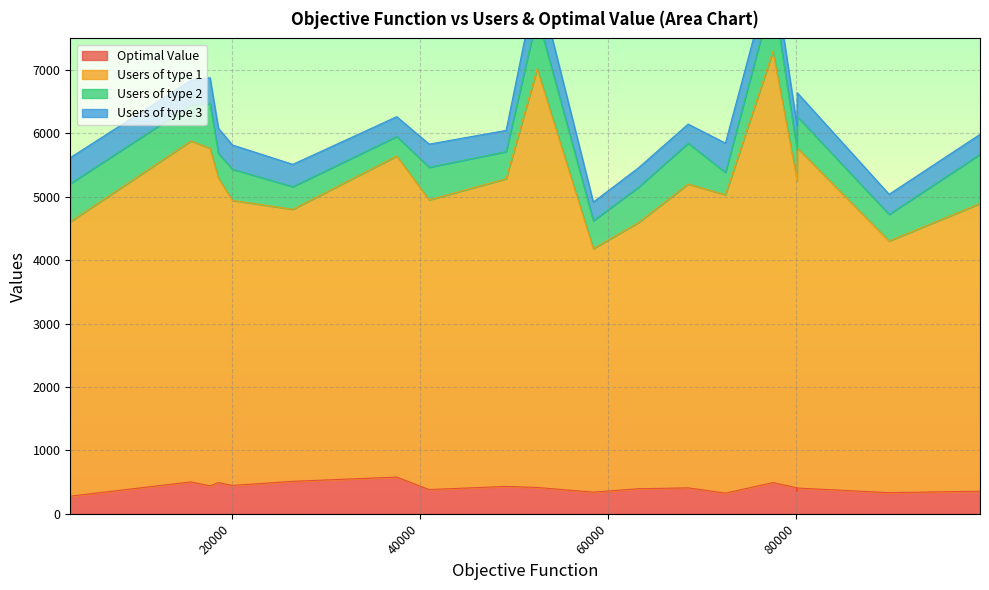

True or false: Users of type 1 and Optimal Value cross at least once.

False